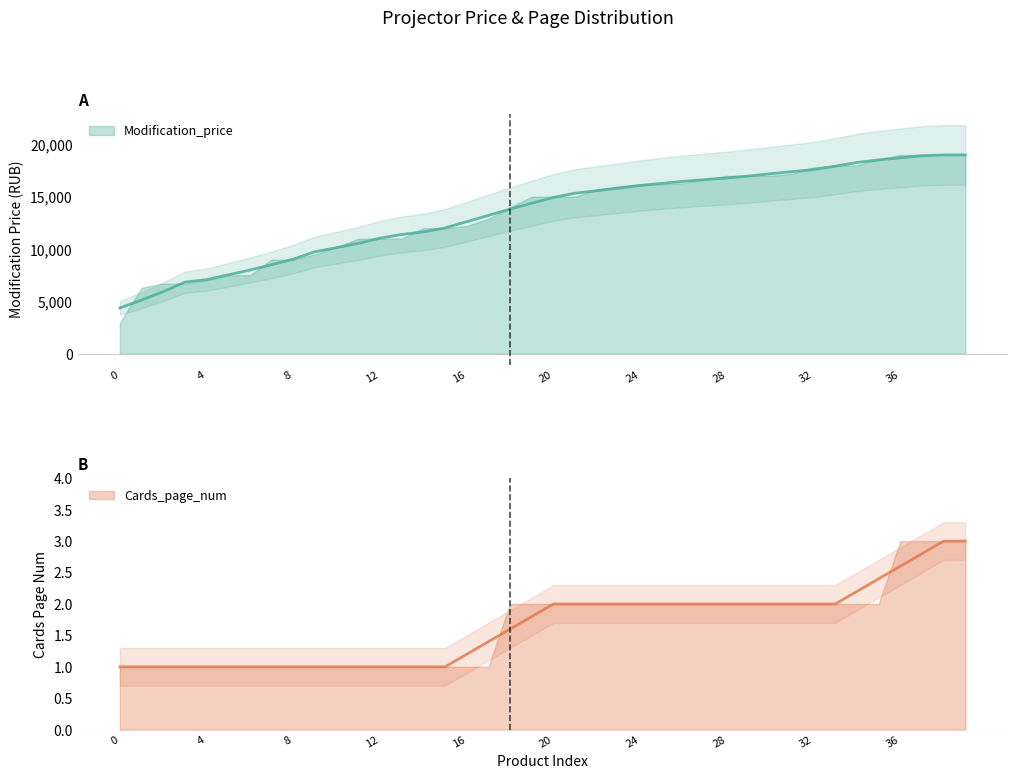

The value at 18 is 13819.0. True or false?

True